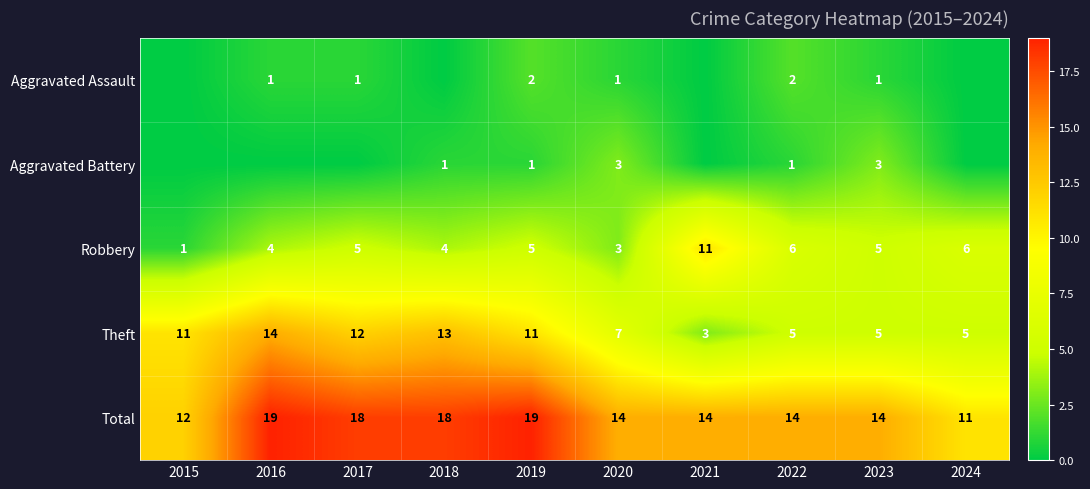

What is the minimum value for Theft?

3